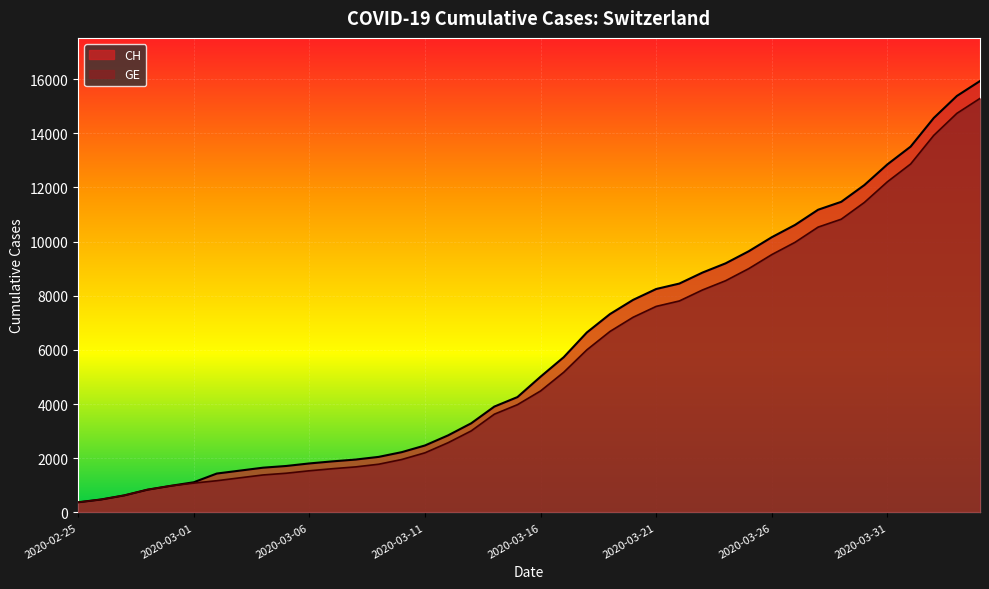

True or false: GE and CH cross at least once.

False